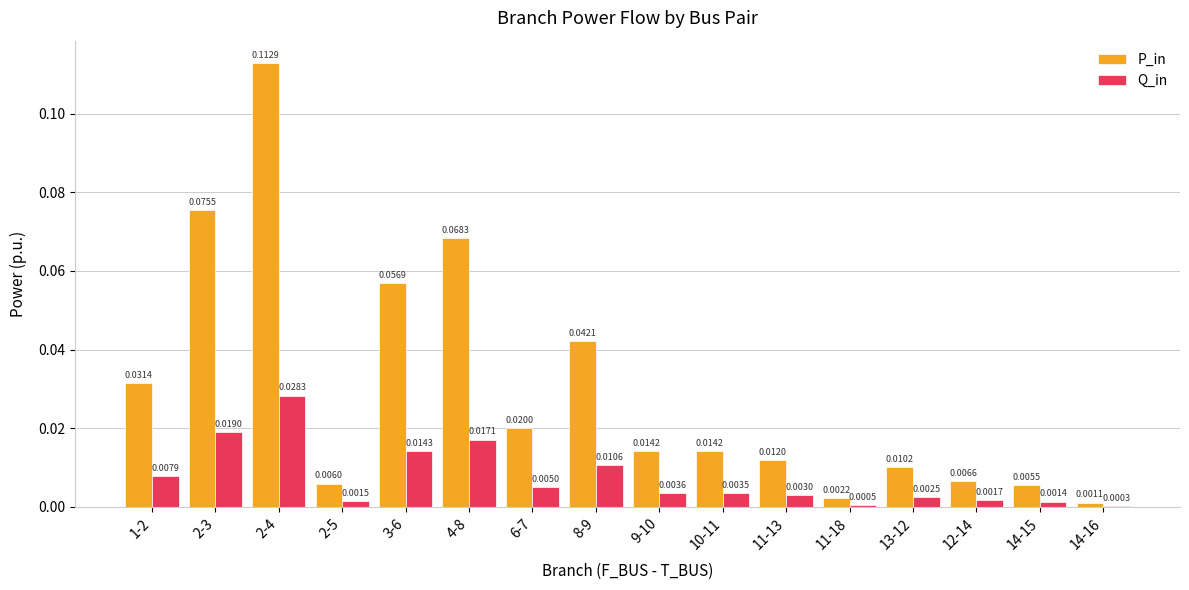

Is the value of Q_in at 14-16 greater than the value of P_in at 14-16?

No